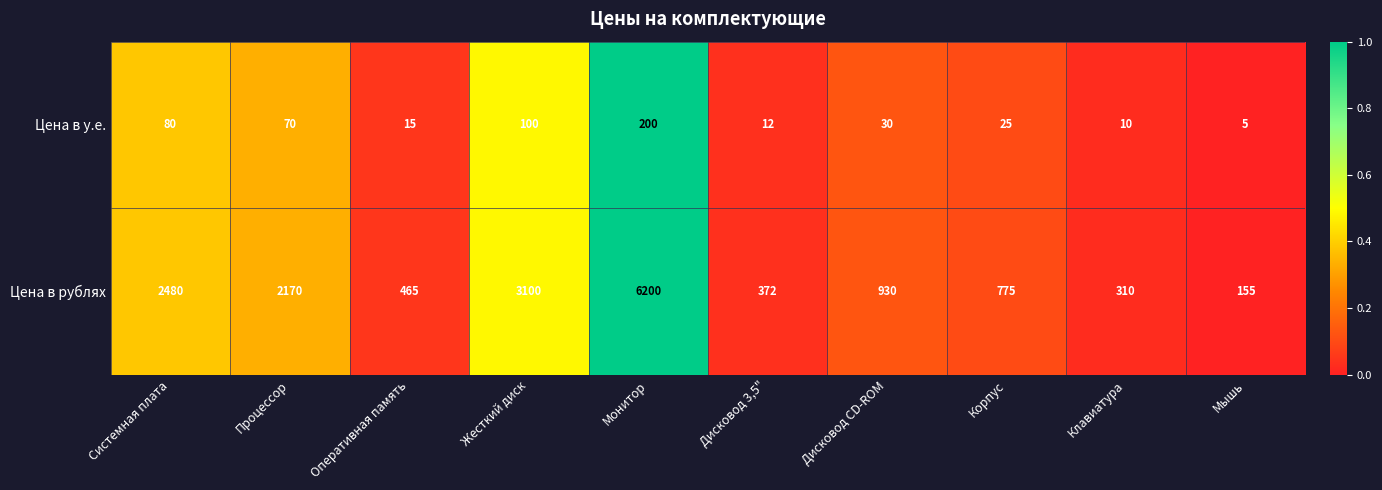

Which category has the highest value across all series?

Монитор